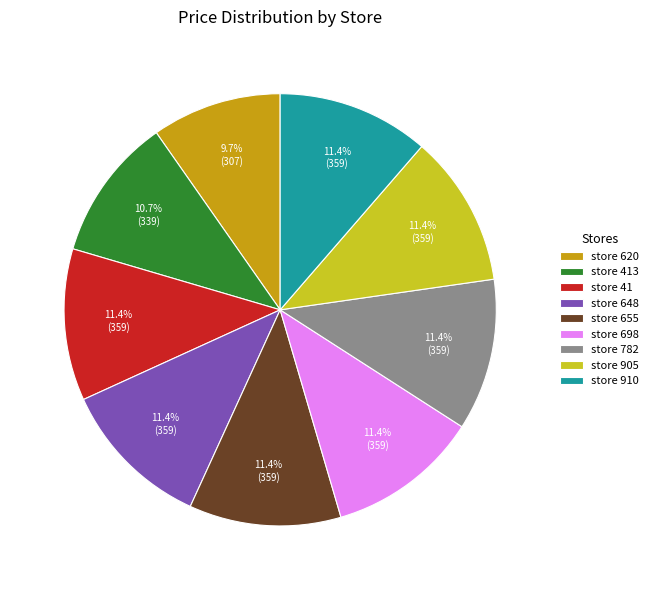

To the nearest percent, what portion does store 782 represent?

11%